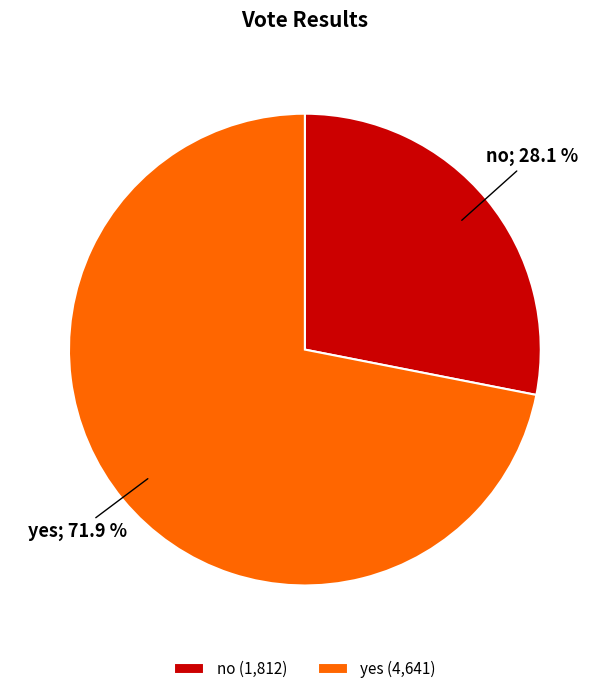

To the nearest percent, what is the difference between the no and yes slice percentages?

44%